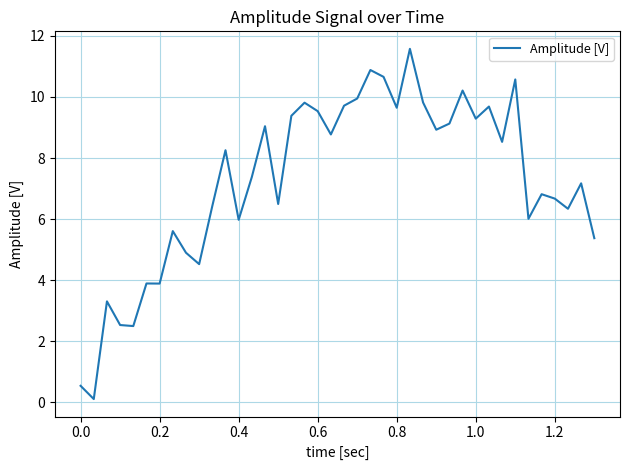

How many lines are shown in the chart?

1